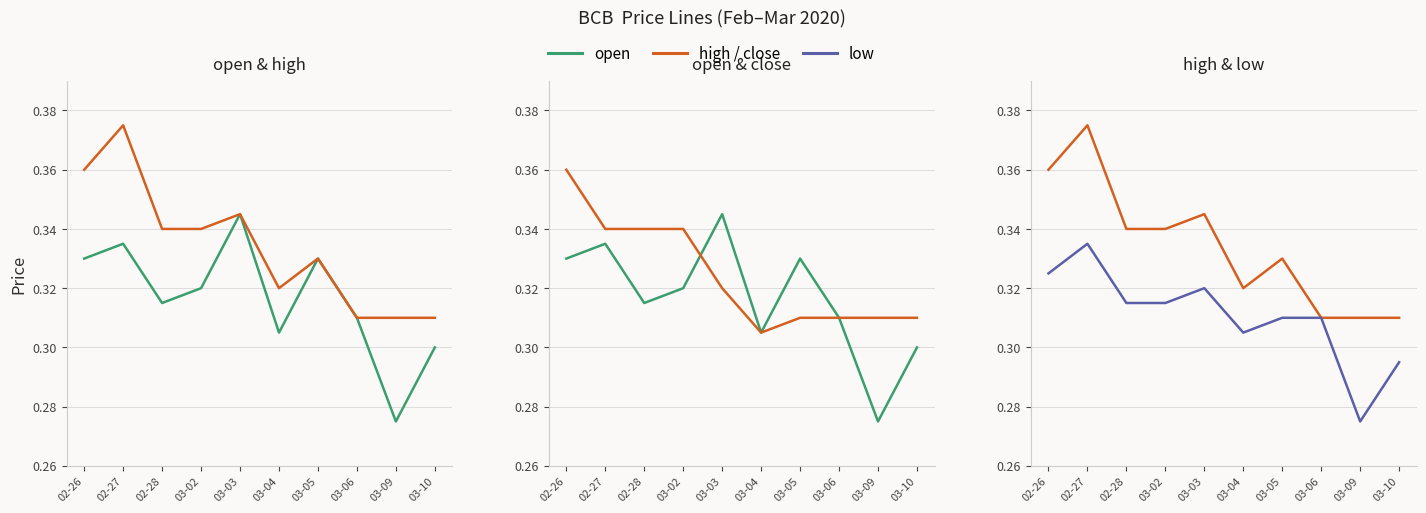

True or false: low has a value of 0.1 at 03-03.

False